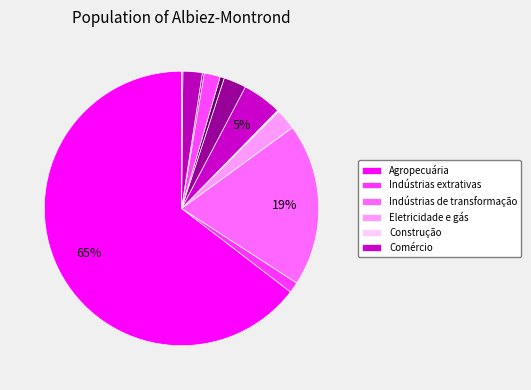

What is the largest slice in the pie chart?

Agropecuária